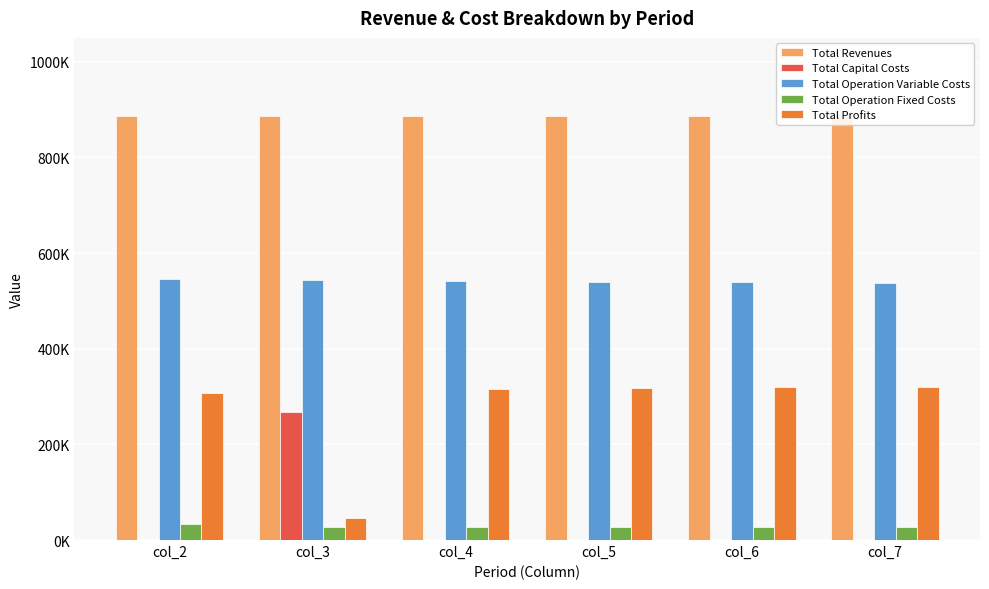

Does the chart contain stacked bars?

No